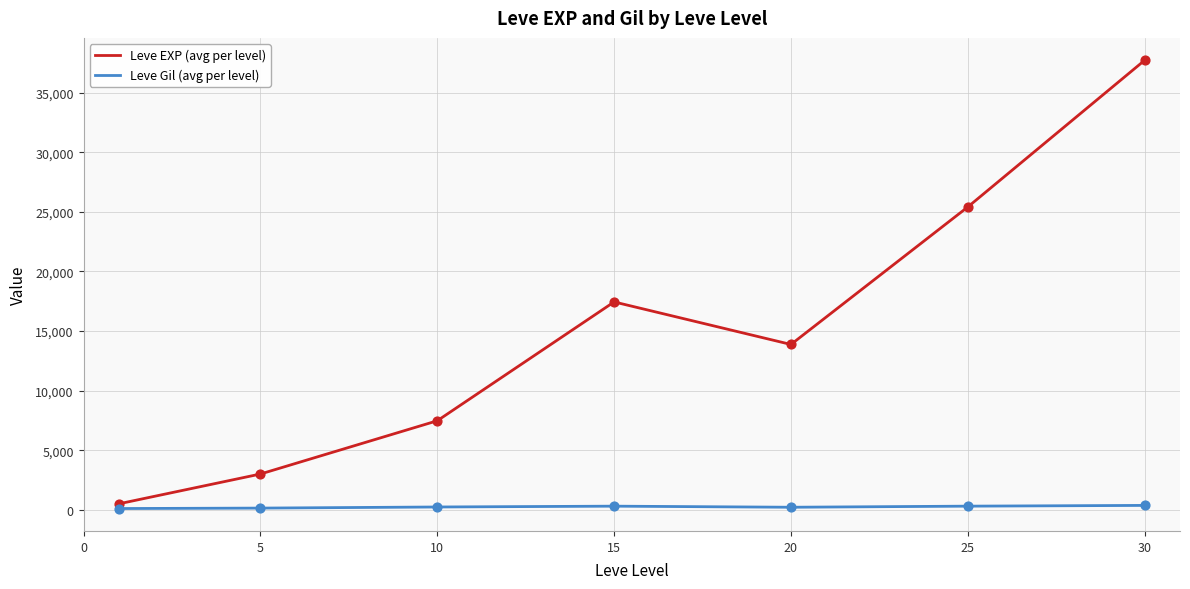

Which series has the largest total across all categories?

Leve EXP (avg per level)